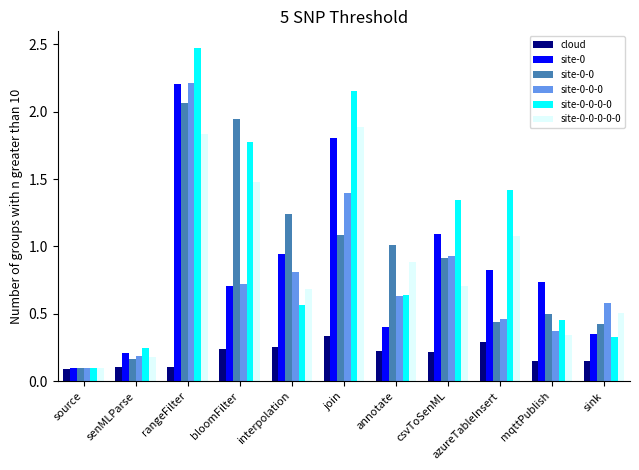

Is the value of site-0 at csvToSenML greater than the value of site-0-0-0-0 at rangeFilter?

No